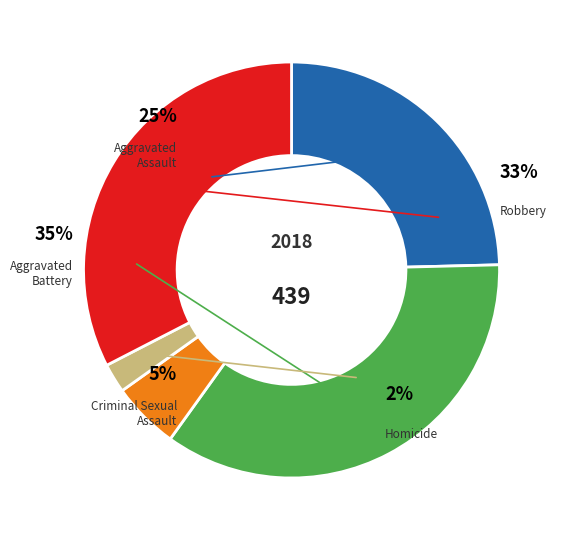

How many slices are in this pie chart?

5